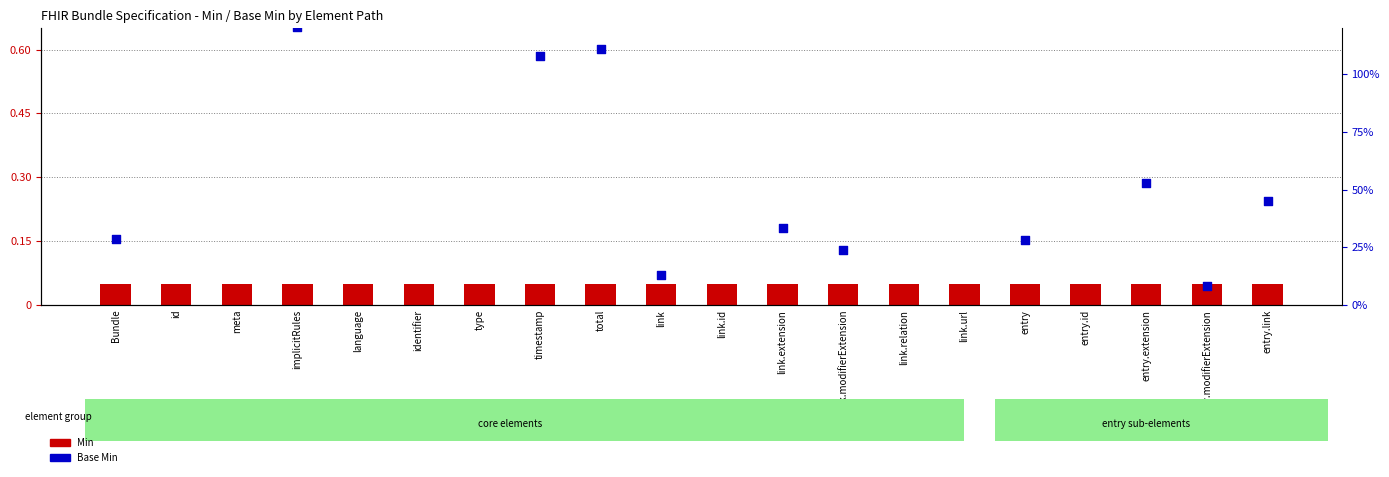

What are all the series names shown in the legend?

Min, Base Min